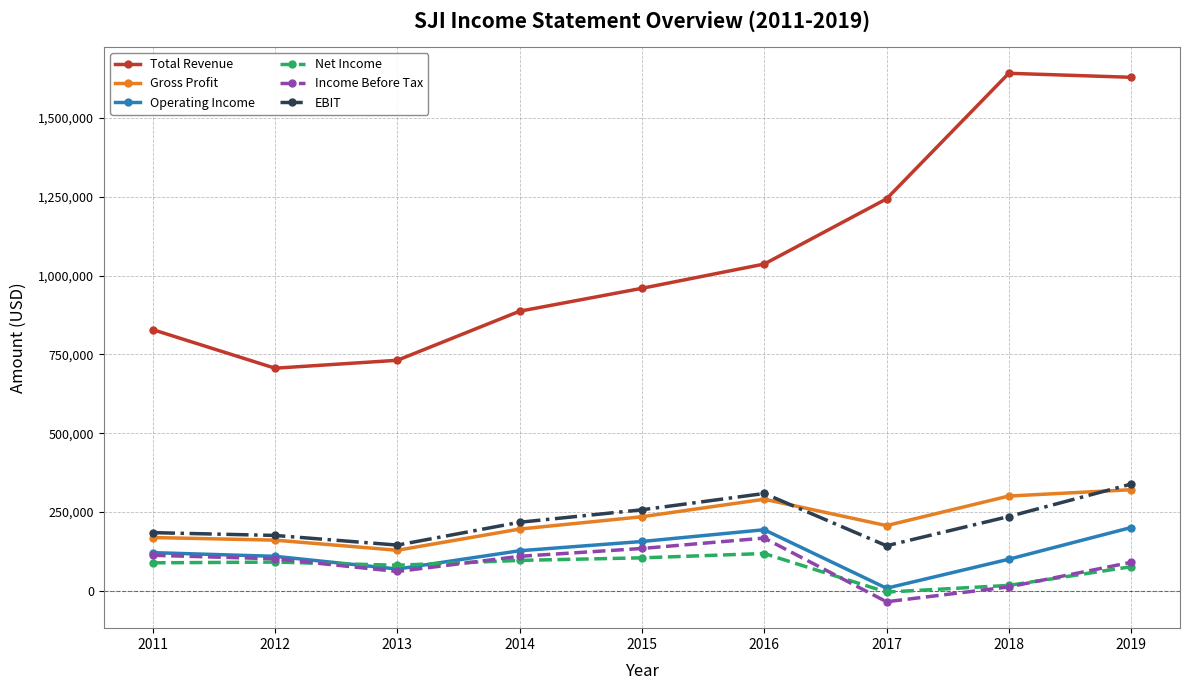

What are all the series names shown in the legend?

Total Revenue, Gross Profit, Operating Income, Net Income, Income Before Tax, EBIT